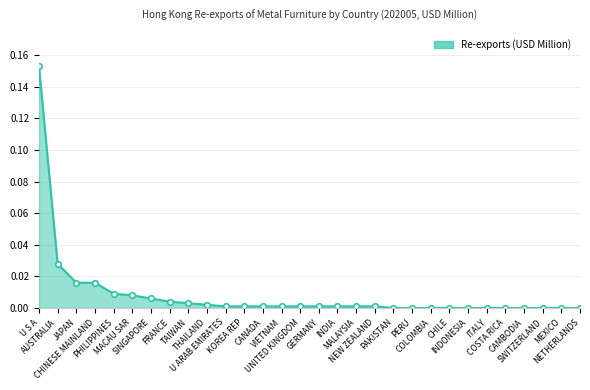

What is the sum of all values?

0.3